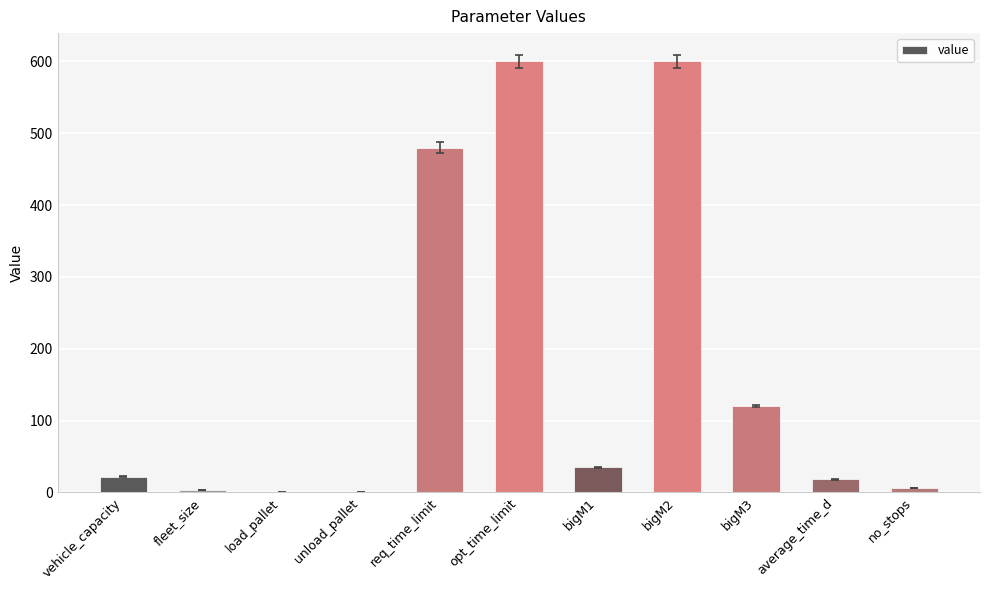

What is the maximum value shown in the chart?

600.0